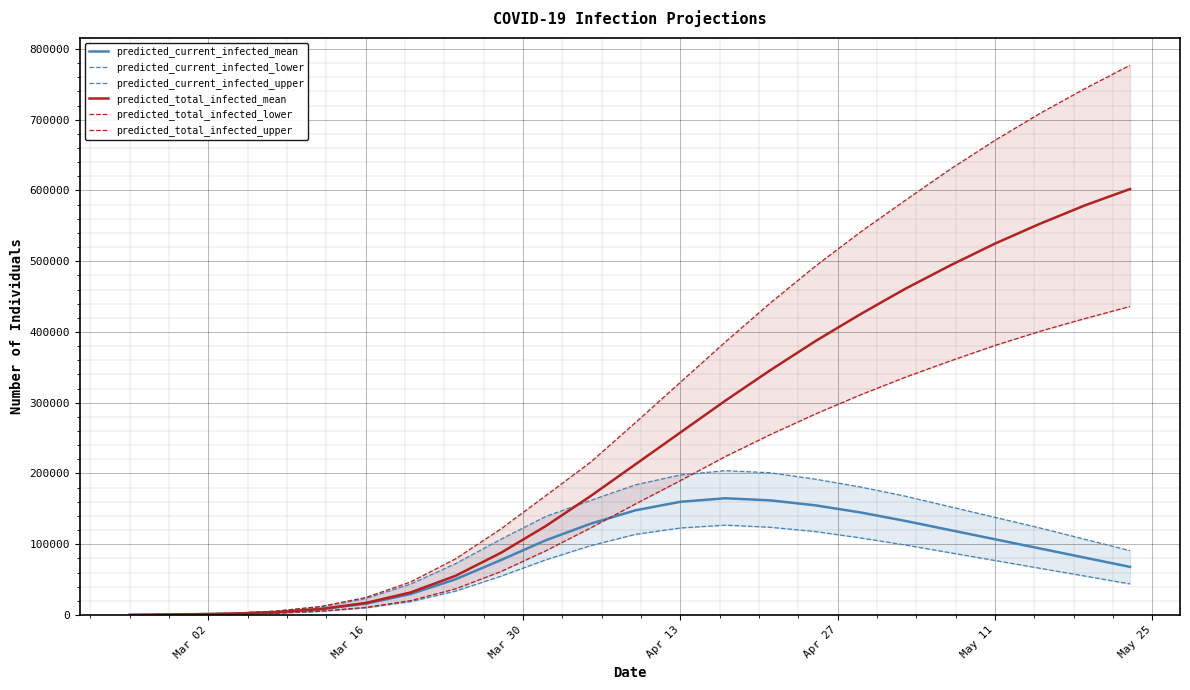

What is the difference between the maximum and second lowest values in the predicted_current_infected_mean series?

164253